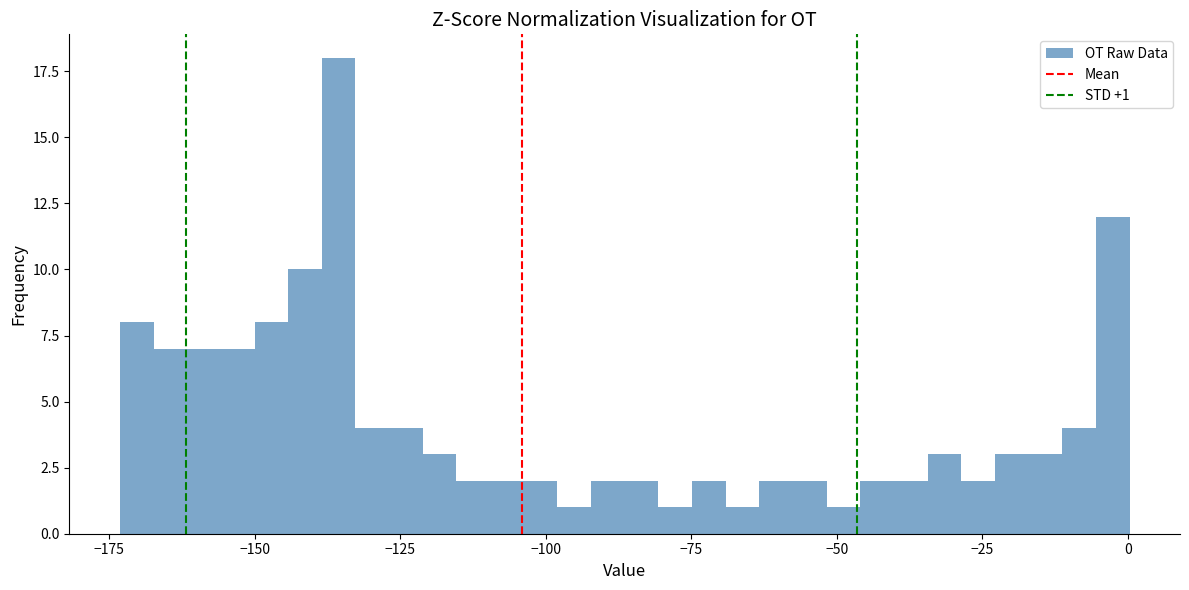

Around what value on the x-axis is the tallest bar? Give the approximate position of its centre, as read against the axis.

-135